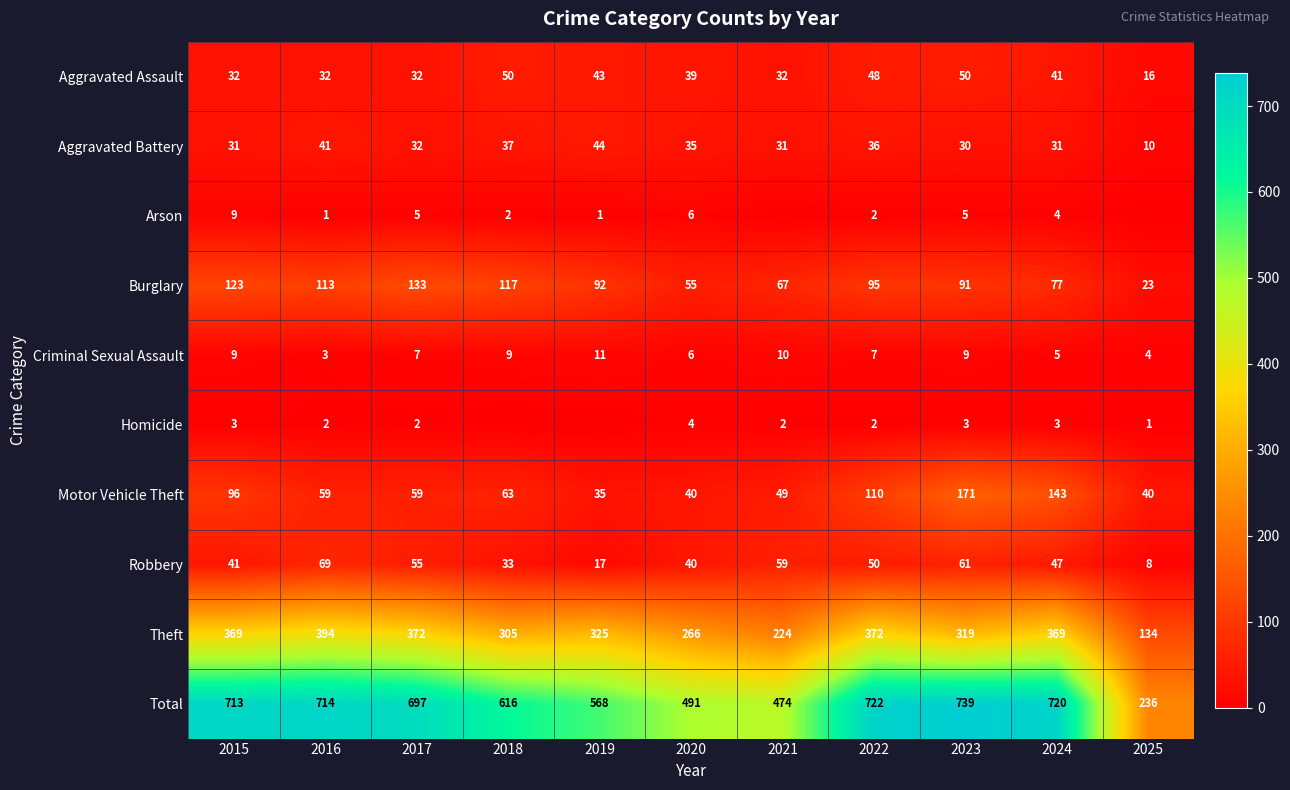

The value of Burglary at 2019 is 56. True or false?

False